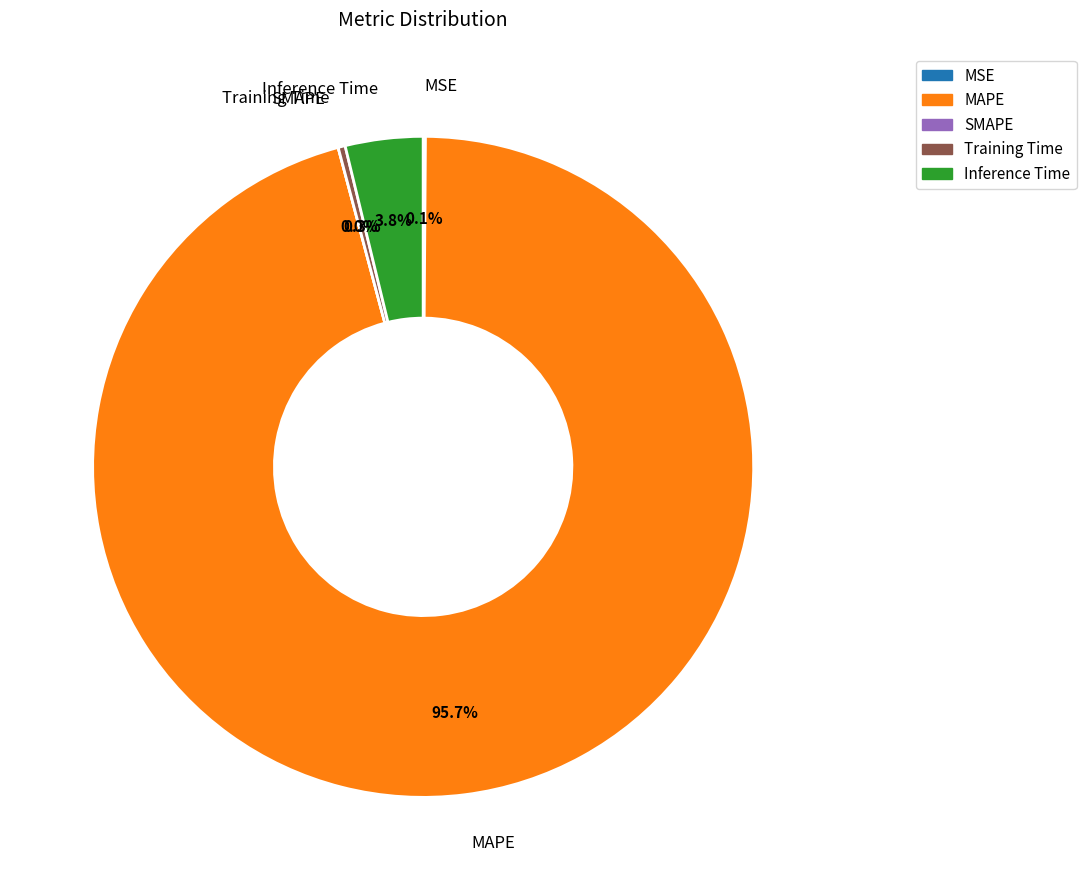

Does Training Time account for over 50% of the chart?

No